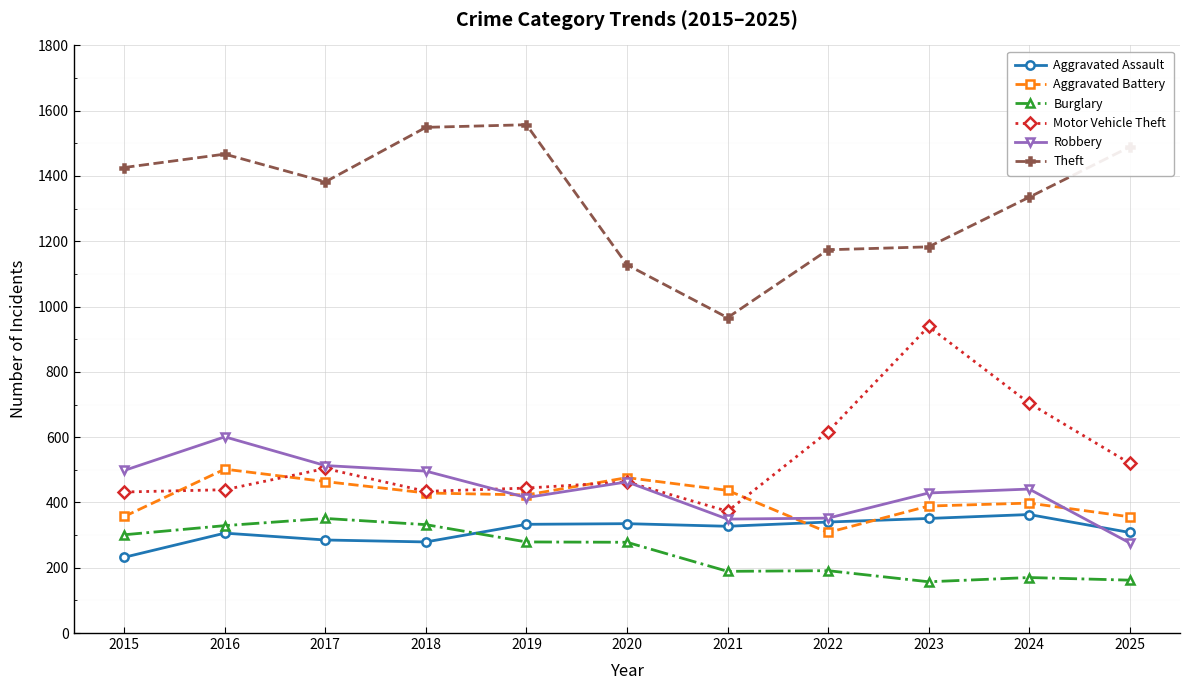

Which series has the widest spread of values?

Theft